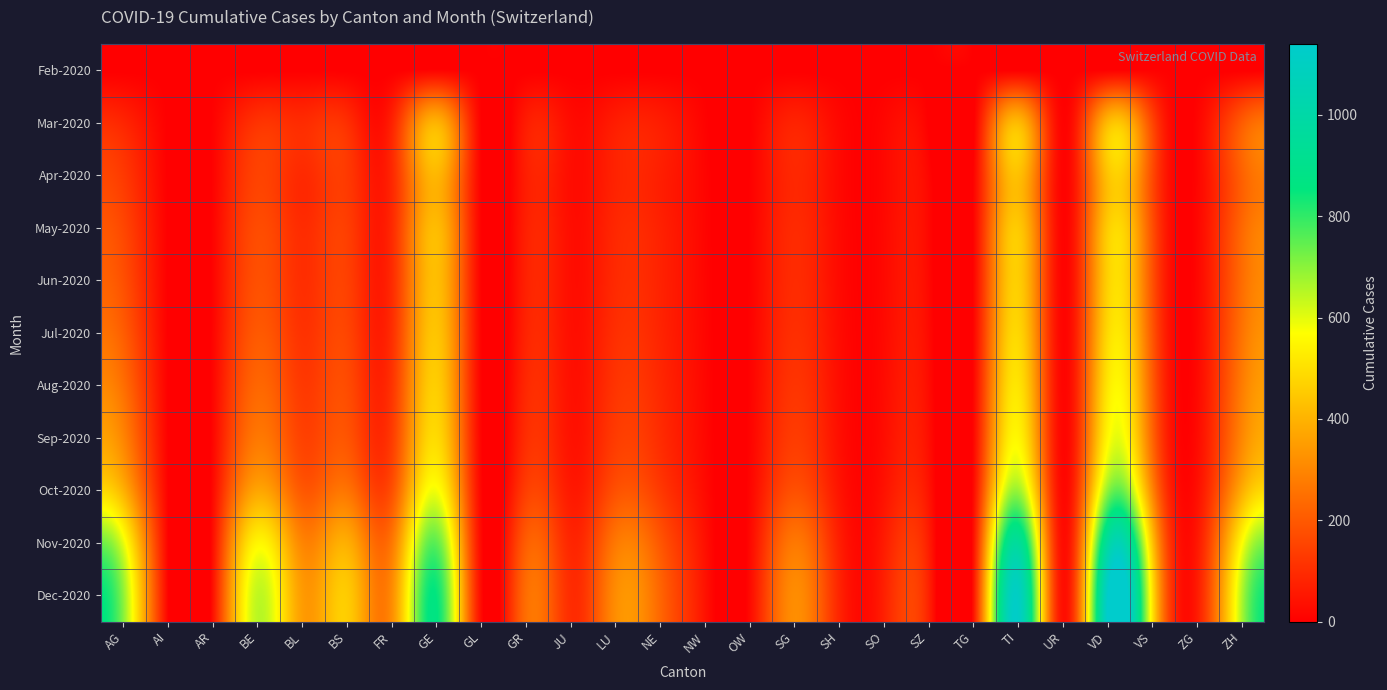

What is the total value across all series at AI?

47